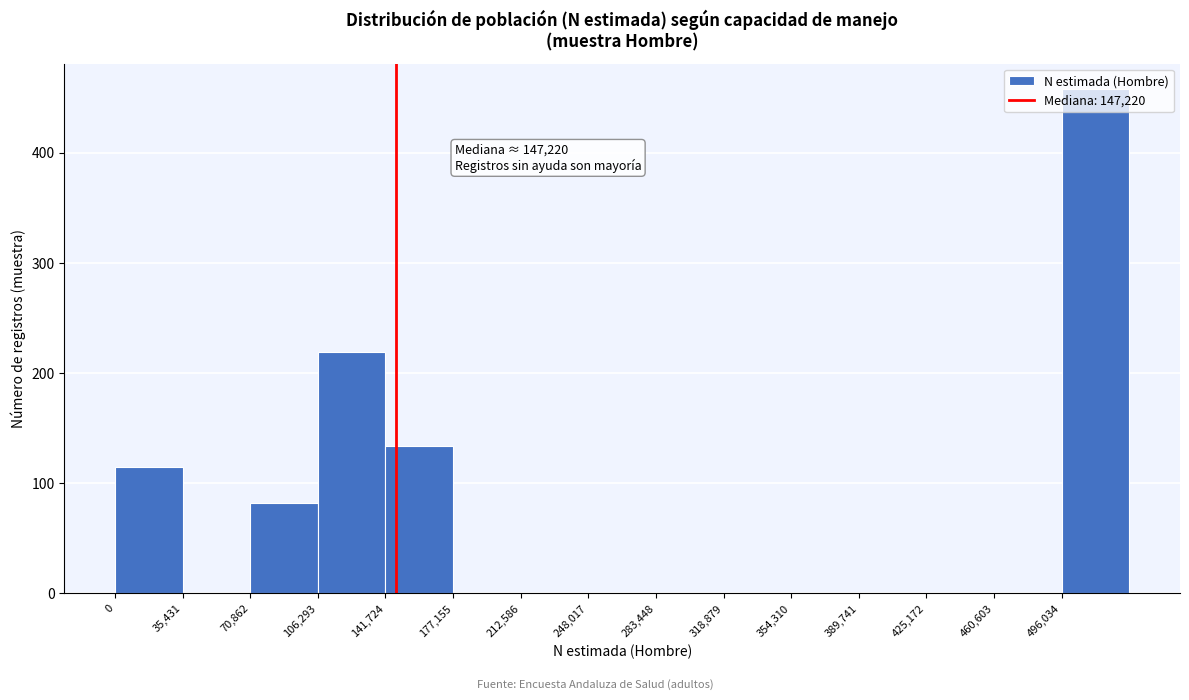

Over which range of the x-axis is the bar tallest?

495000 to 530000